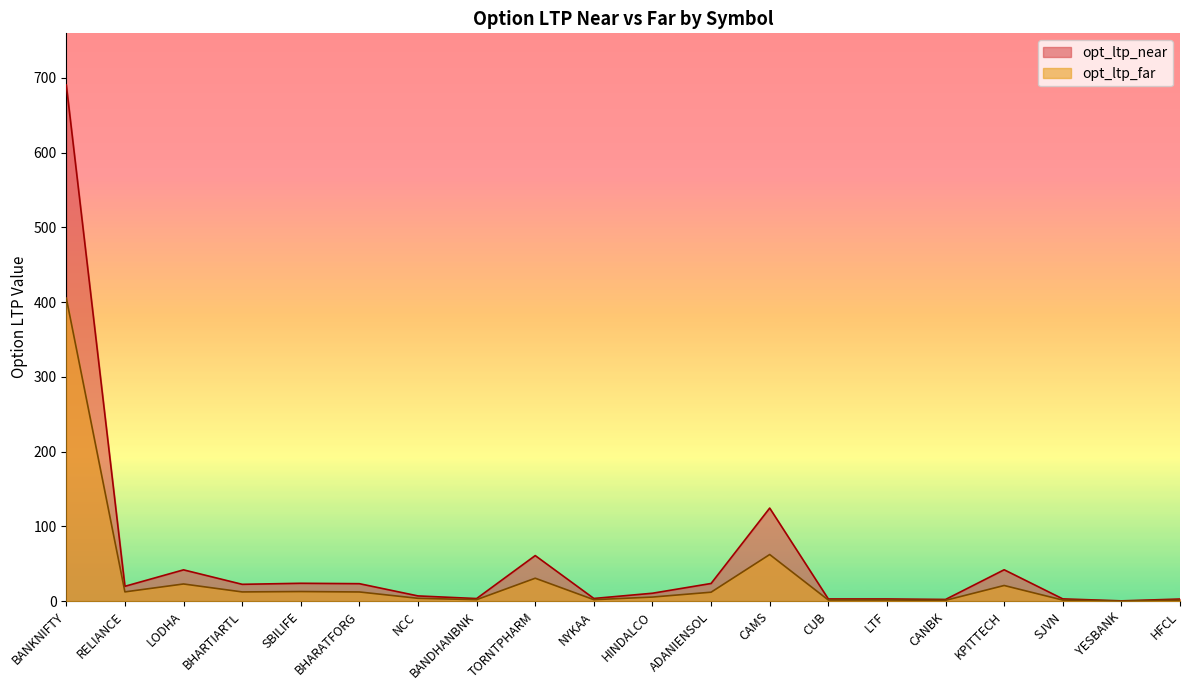

How many values in the opt_ltp_far series exceed 12?

10